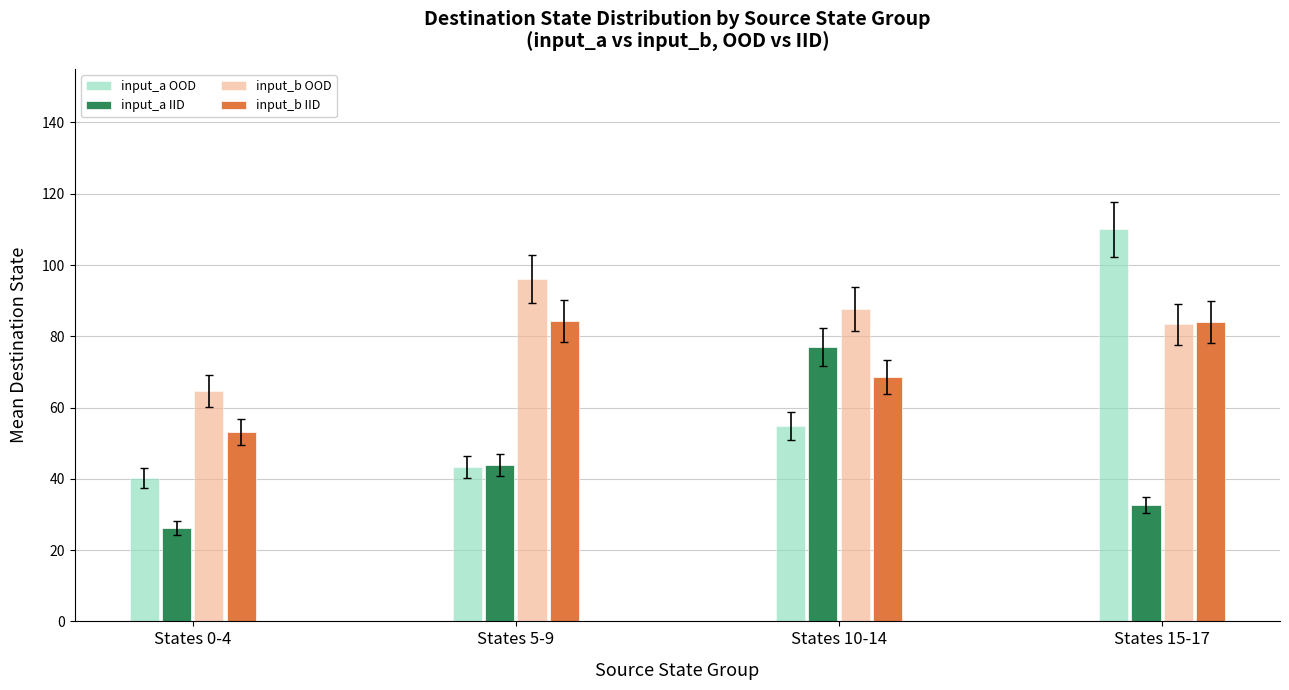

What is the greatest value displayed?

110.0